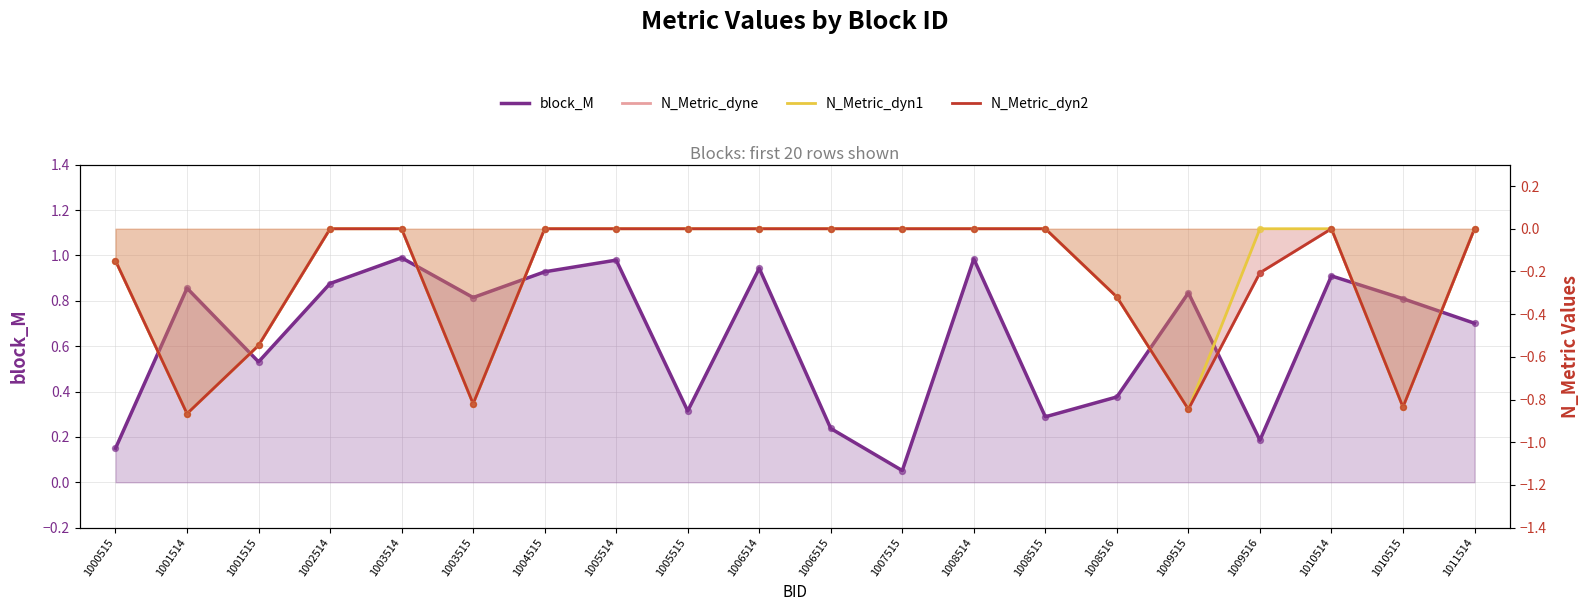

At which category is the sum across all series the highest?

1003514